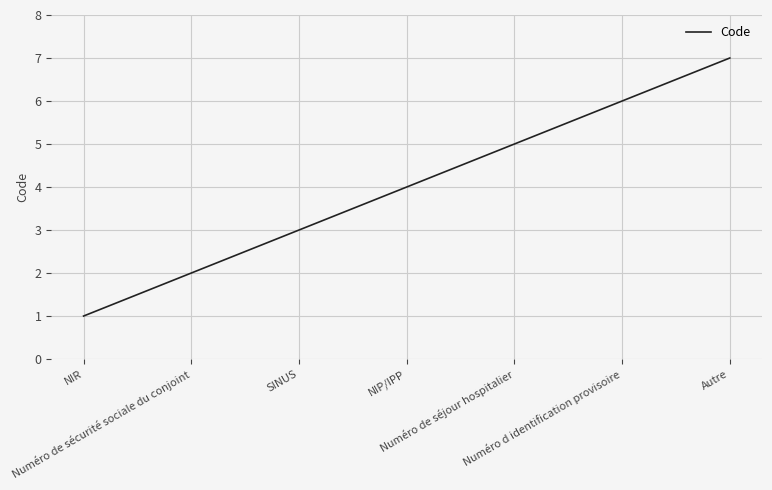

Does the chart display data point markers on the line(s)?

No